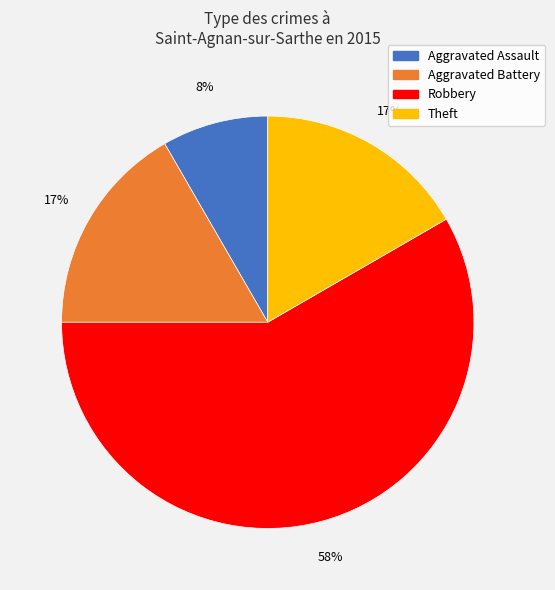

Does any single category account for the majority?

Yes